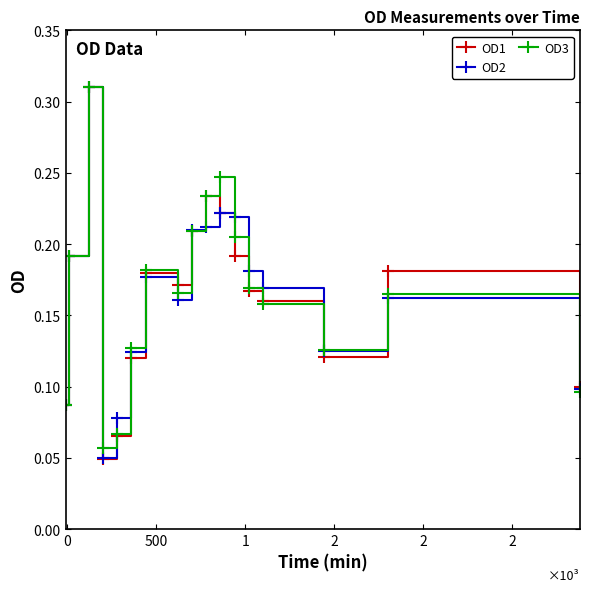

True or false: OD3 has more than 0 points higher than both neighbors.

True